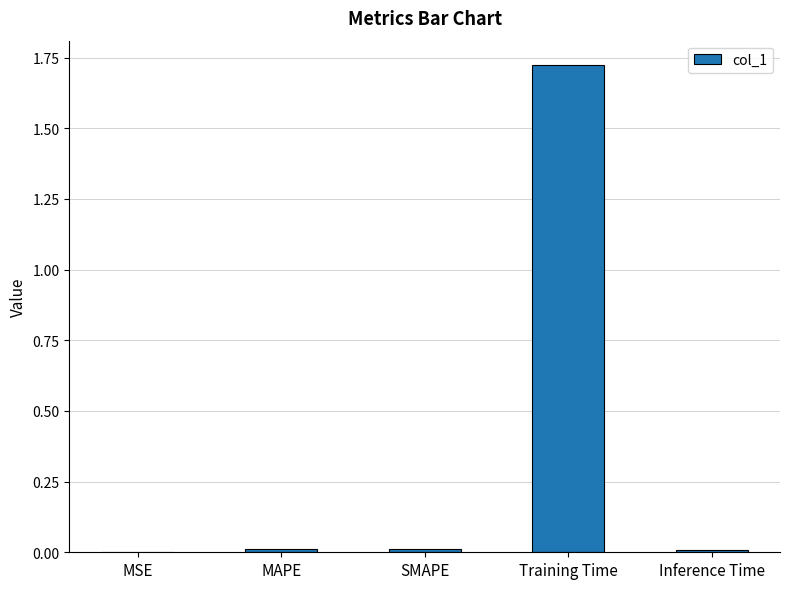

The chart shows a value of 0.0 at MSE. True or false?

True